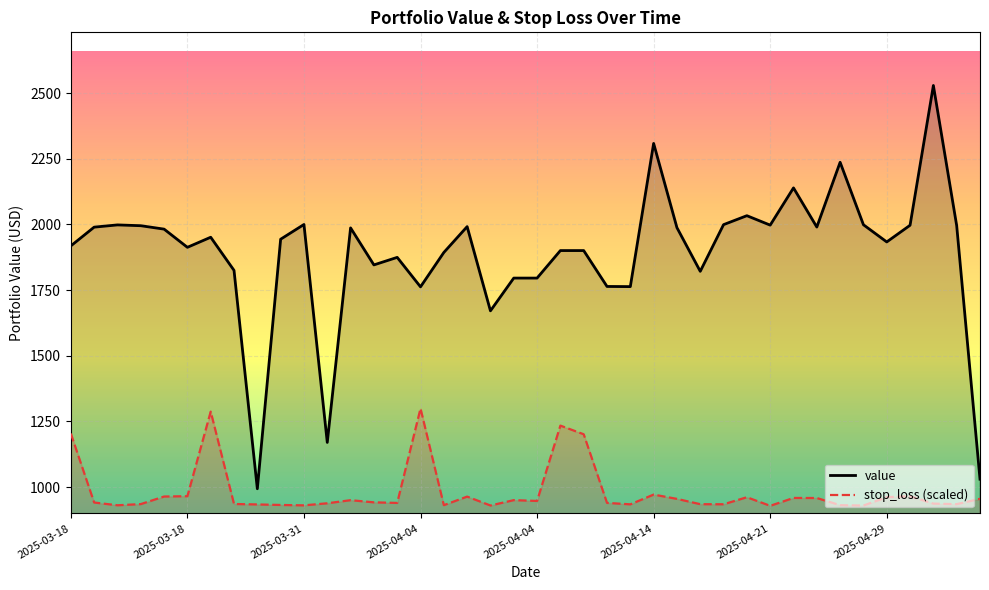

True or false: stop_loss (scaled) and value cross at least once.

False